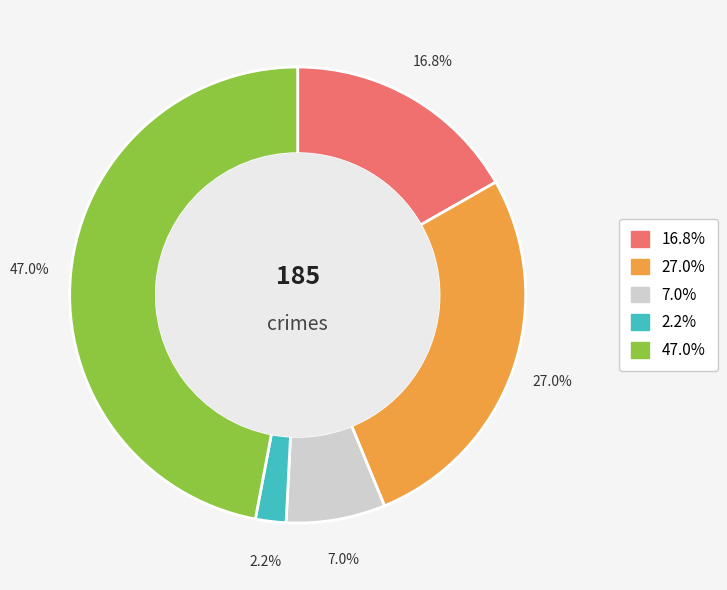

Is there any slice that represents more than half of the pie?

No